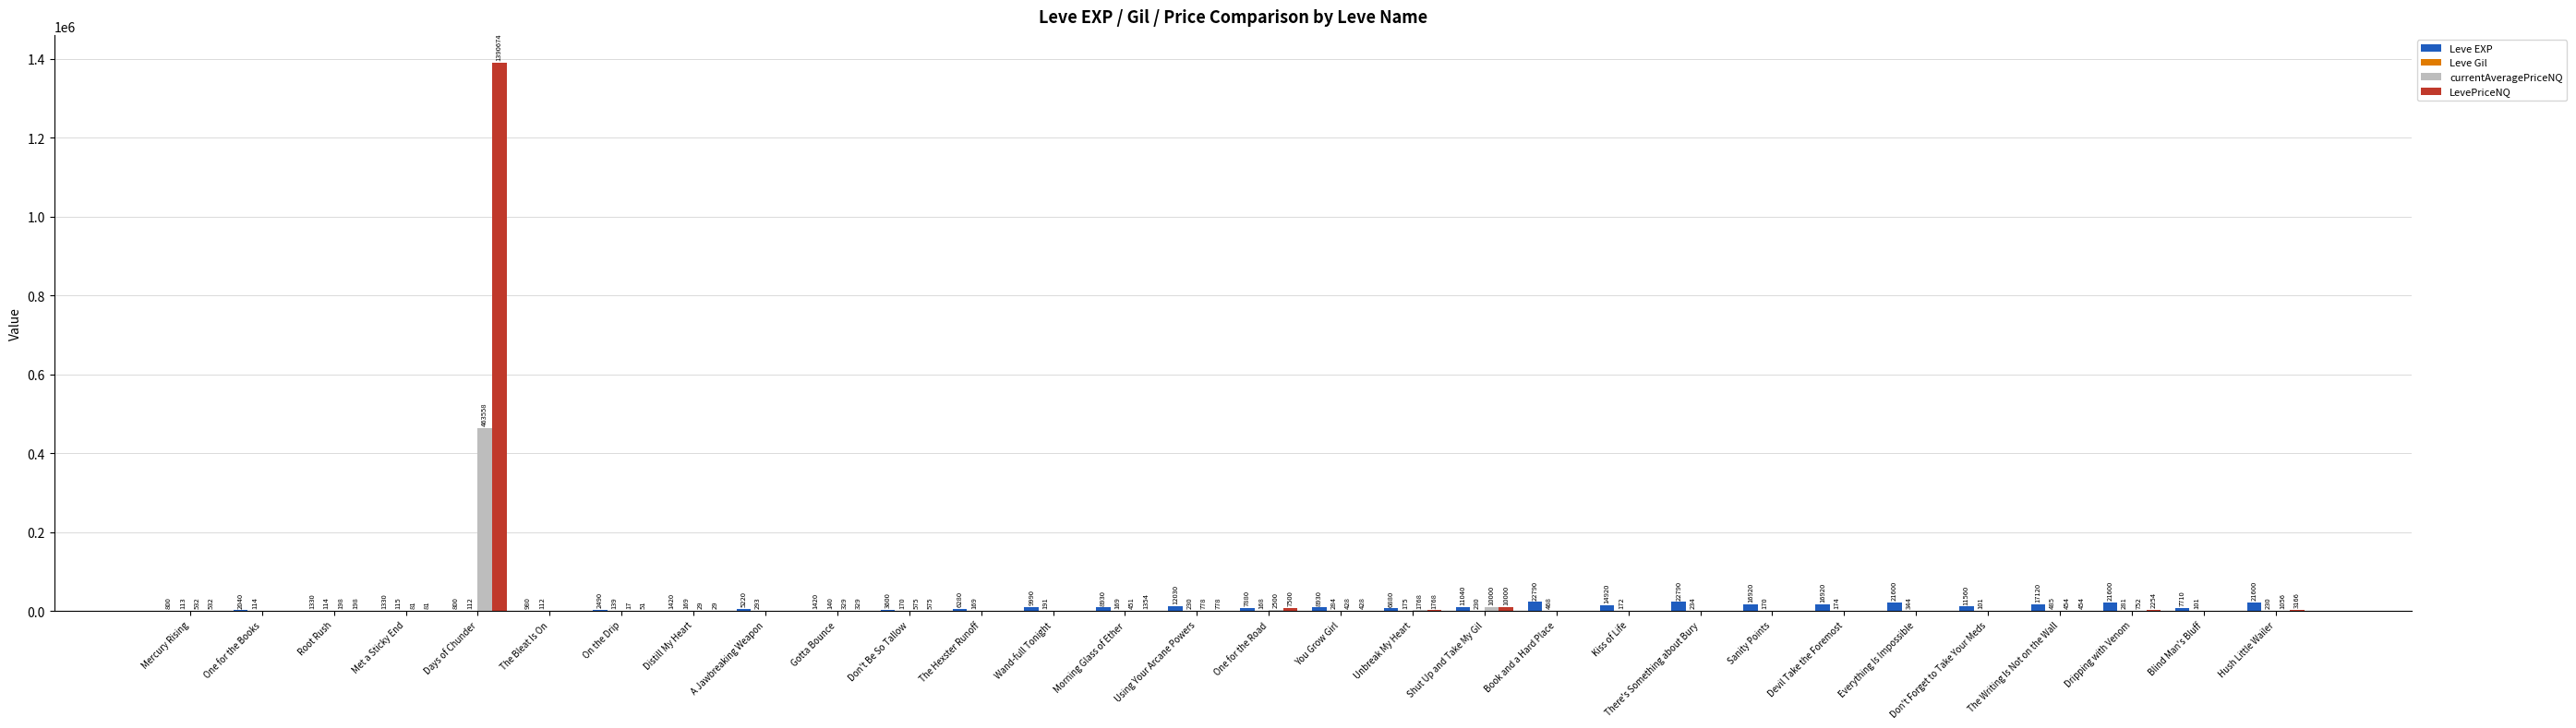

Is it true that LevePriceNQ equals 0.0 at Book and a Hard Place?

True